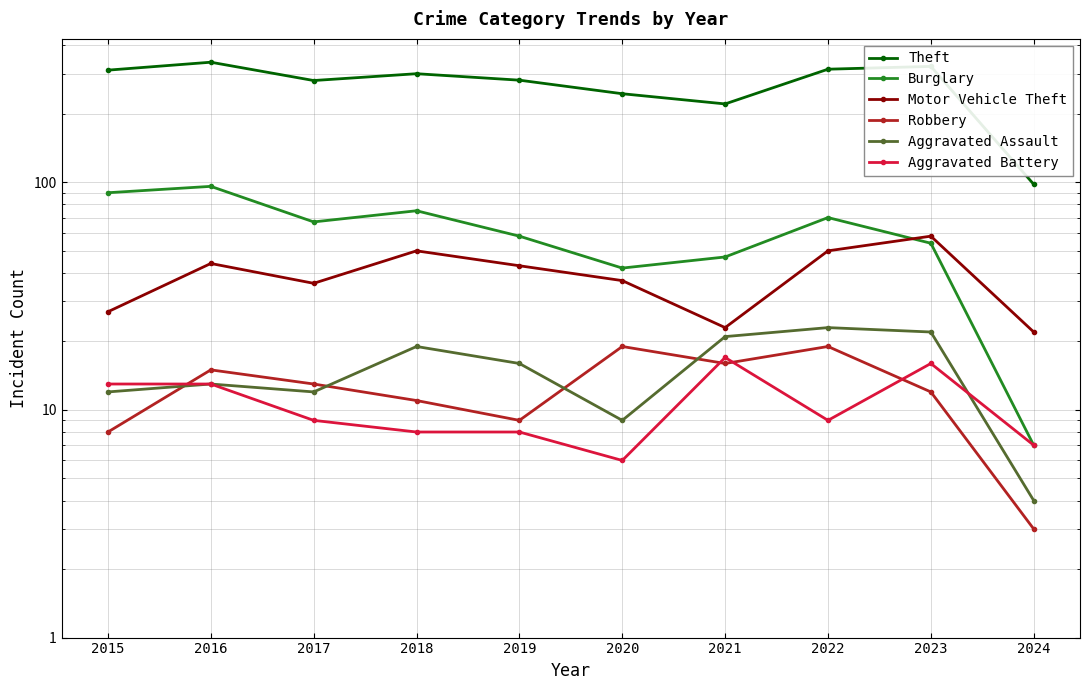

How many times do Aggravated Assault and Aggravated Battery cross each other?

1